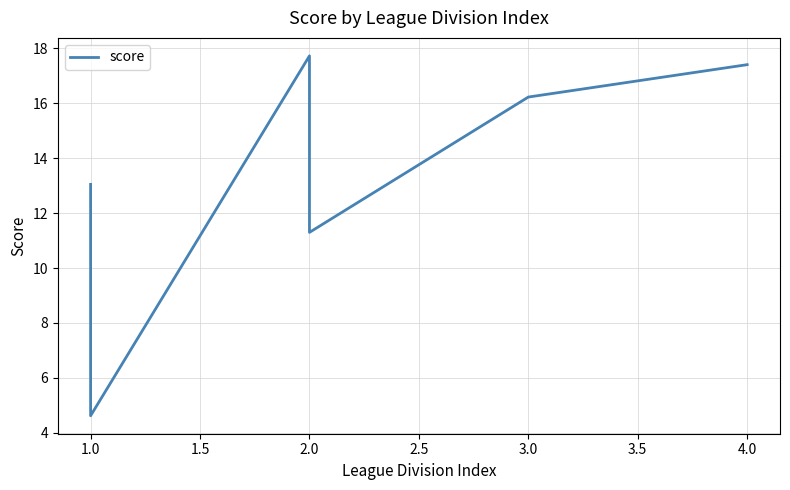

What is the sum of all values?

80.3